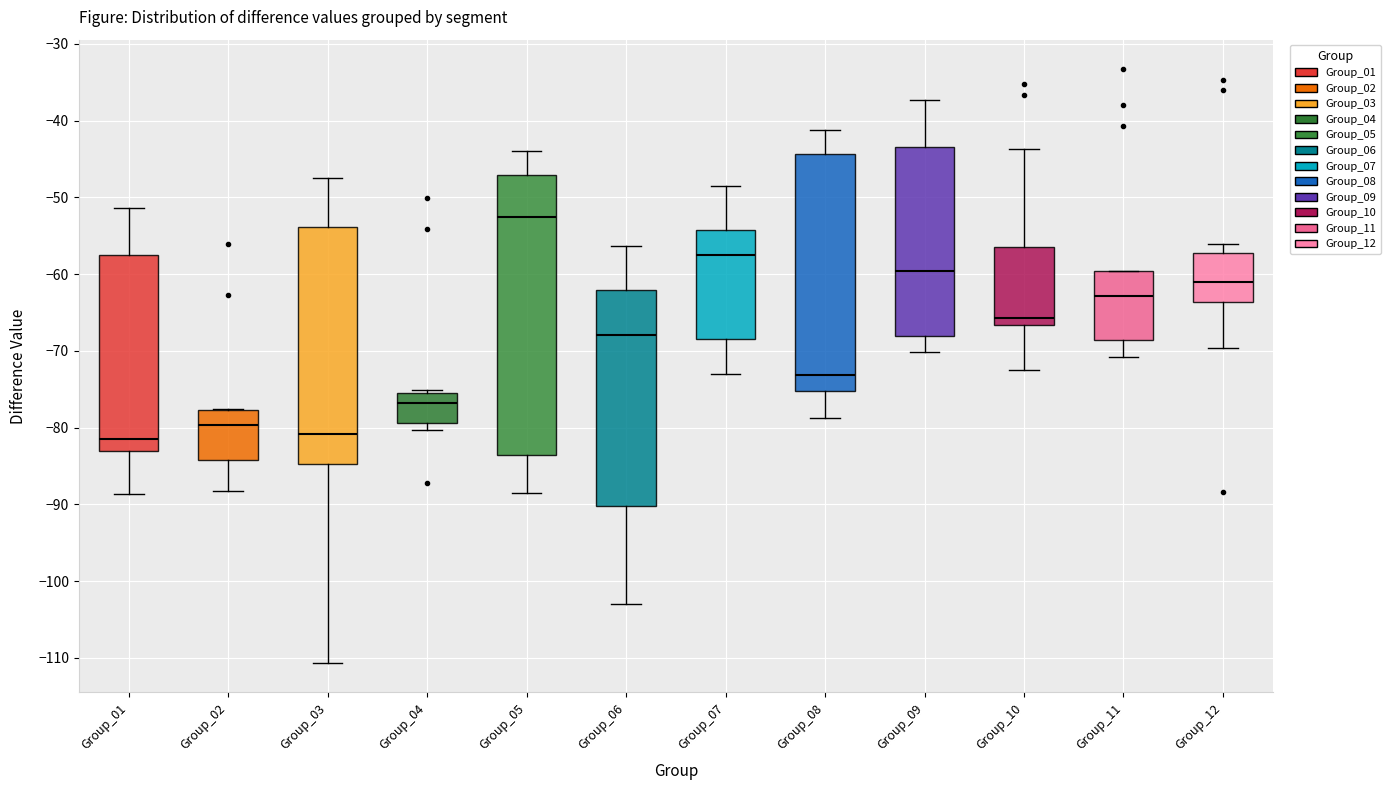

Where is the lower edge of the box for Group_11 on the y-axis? The values are not printed on the chart, so give them approximately, as read against the axis.

-69